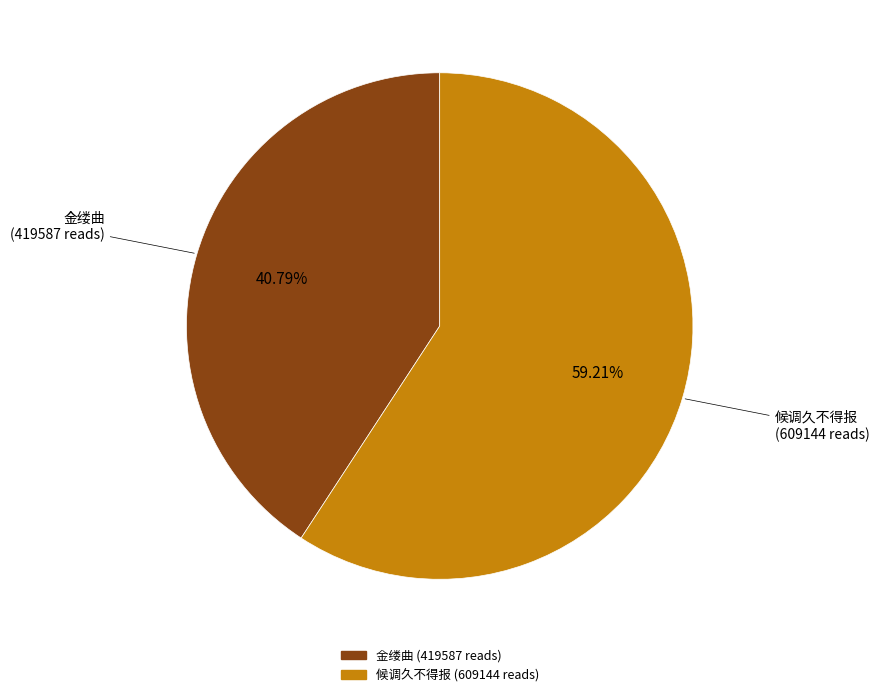

Is there a majority slice in this chart?

Yes